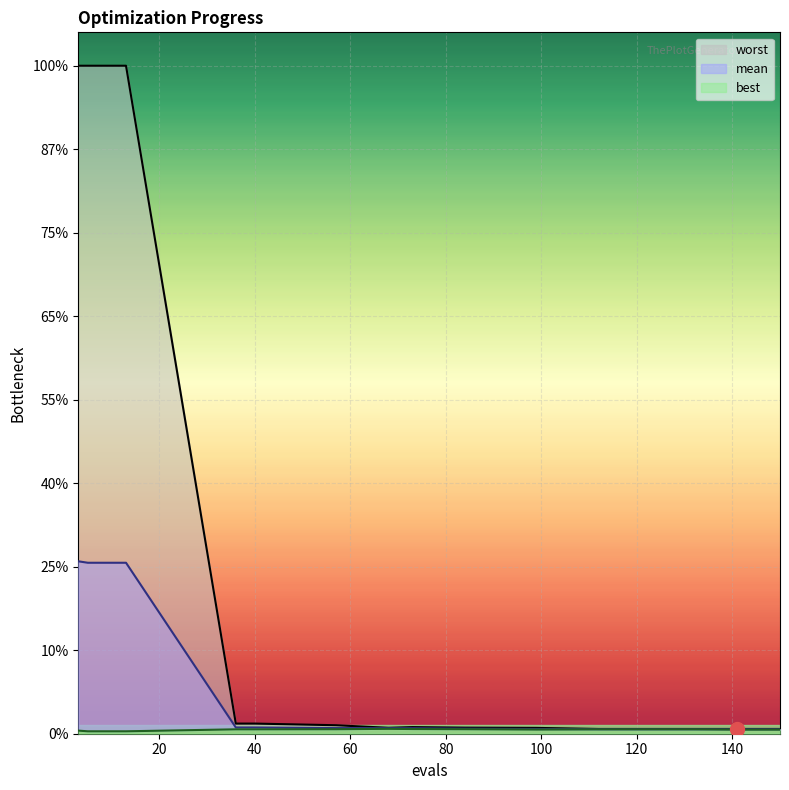

What is the value of the worst point at the 6th from the left?

0.1